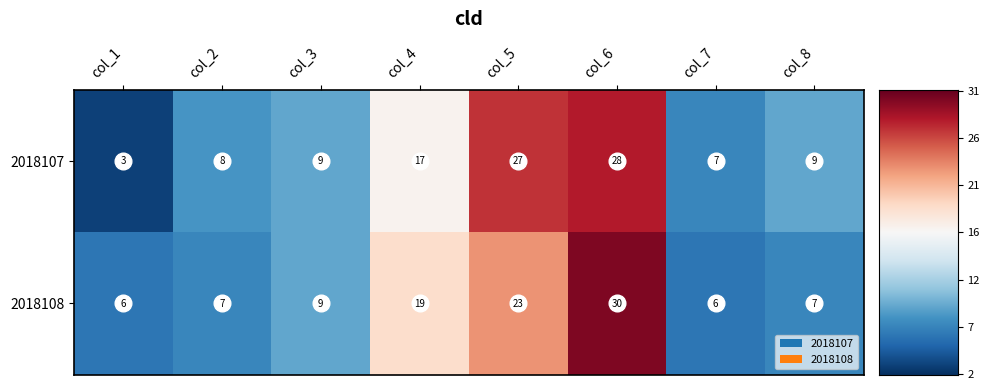

At col_7, list the series in order from largest to smallest.

2018107, 2018108